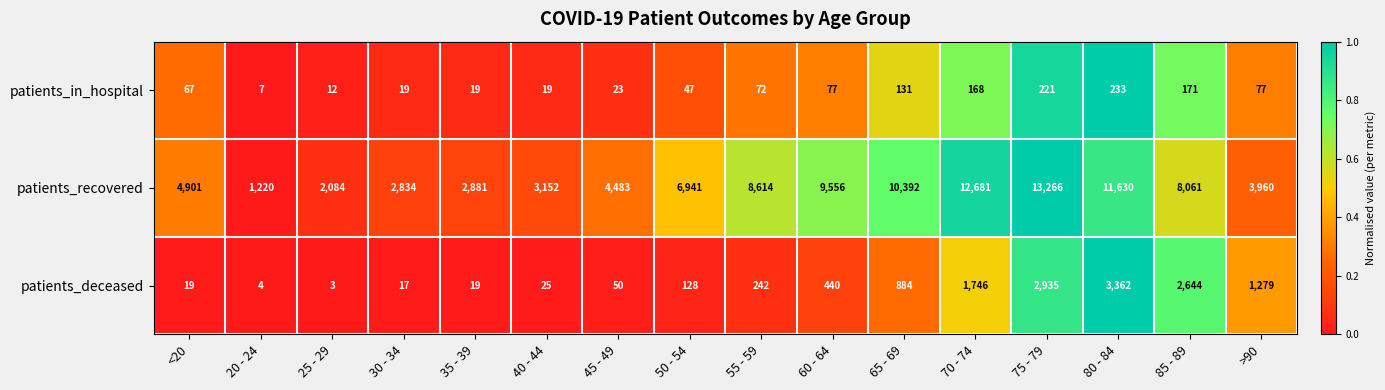

The value of patients_recovered at 55 - 59 is 8614. True or false?

True